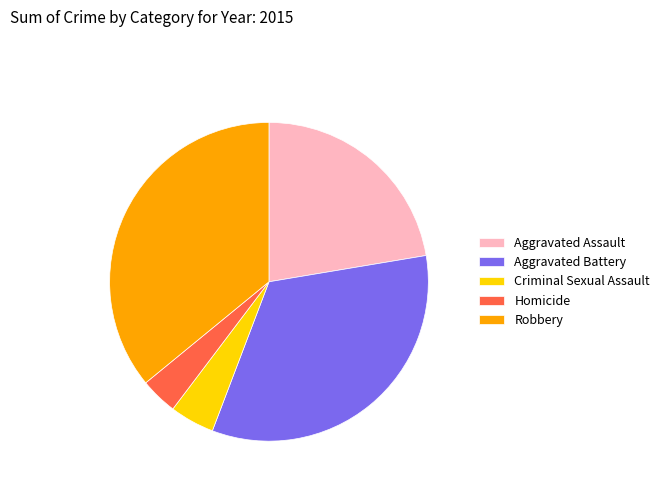

True or false: Robbery accounts for 36% of the total.

True